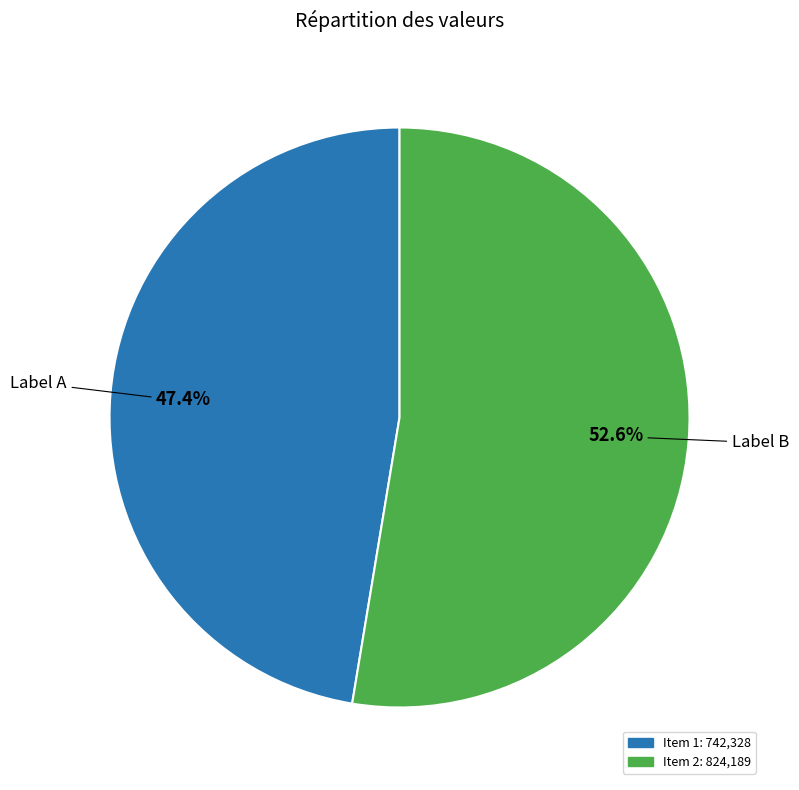

How many slices are in this pie chart?

2